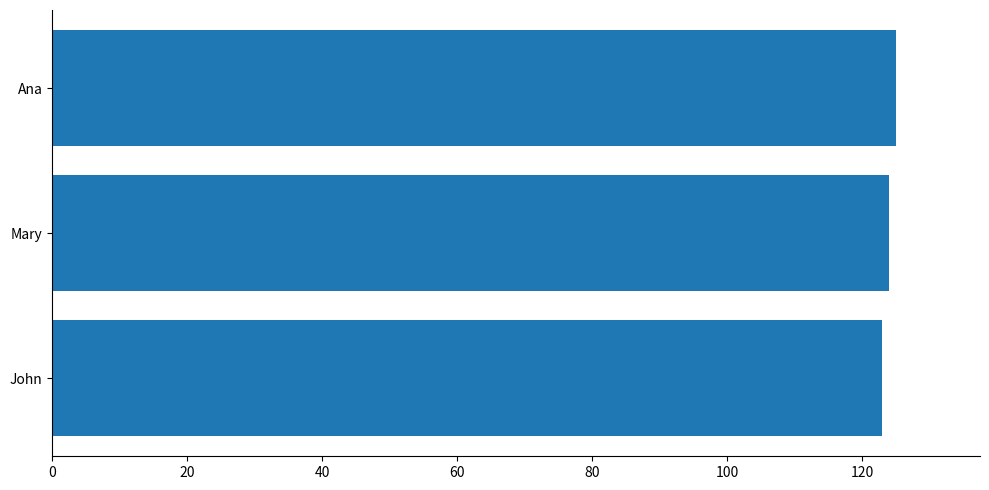

What is the sum of all values?

372